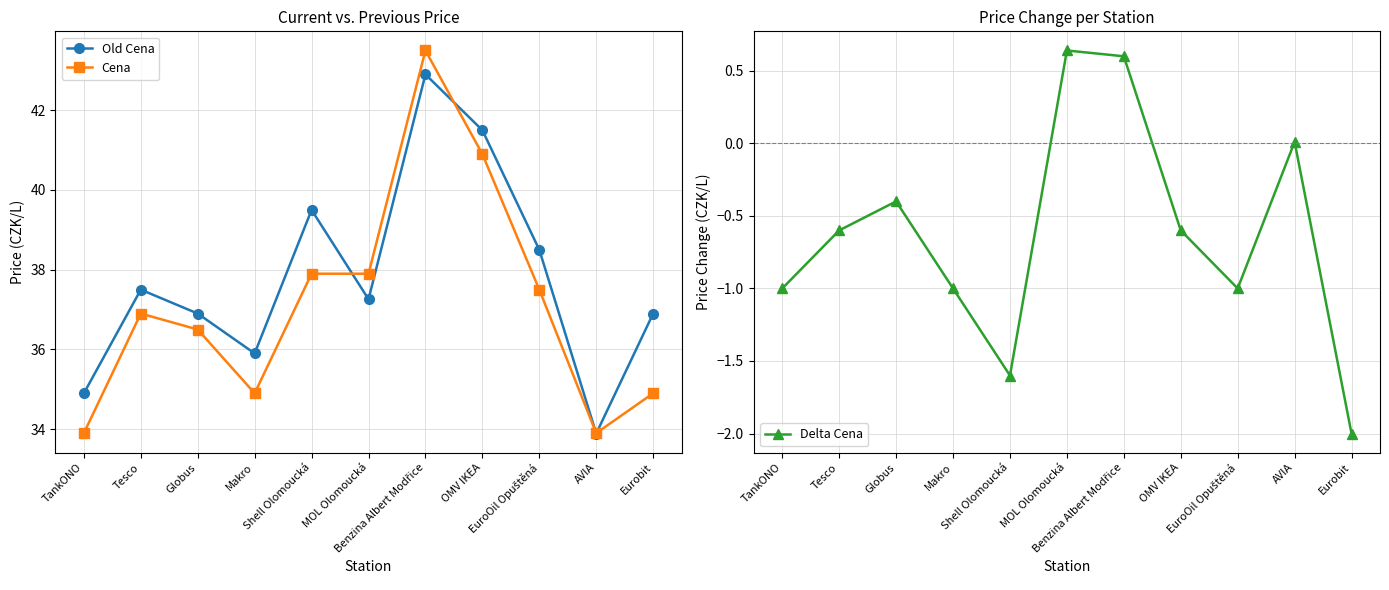

The value of Cena at TankONO is 23.5. True or false?

False